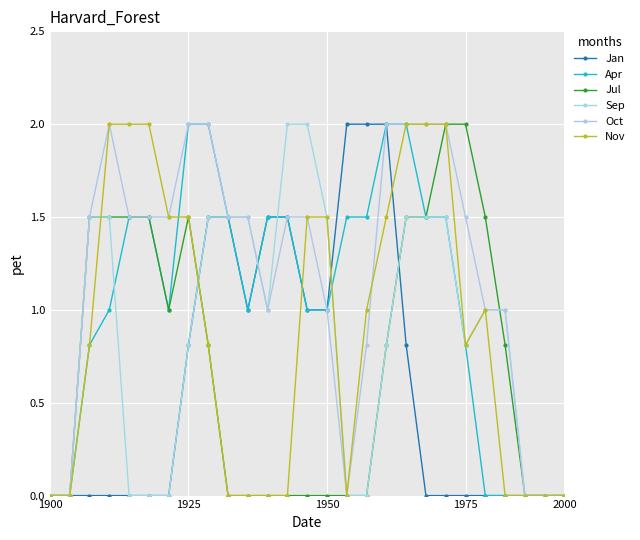

True or false: Apr has more than 0 interior local peaks.

False